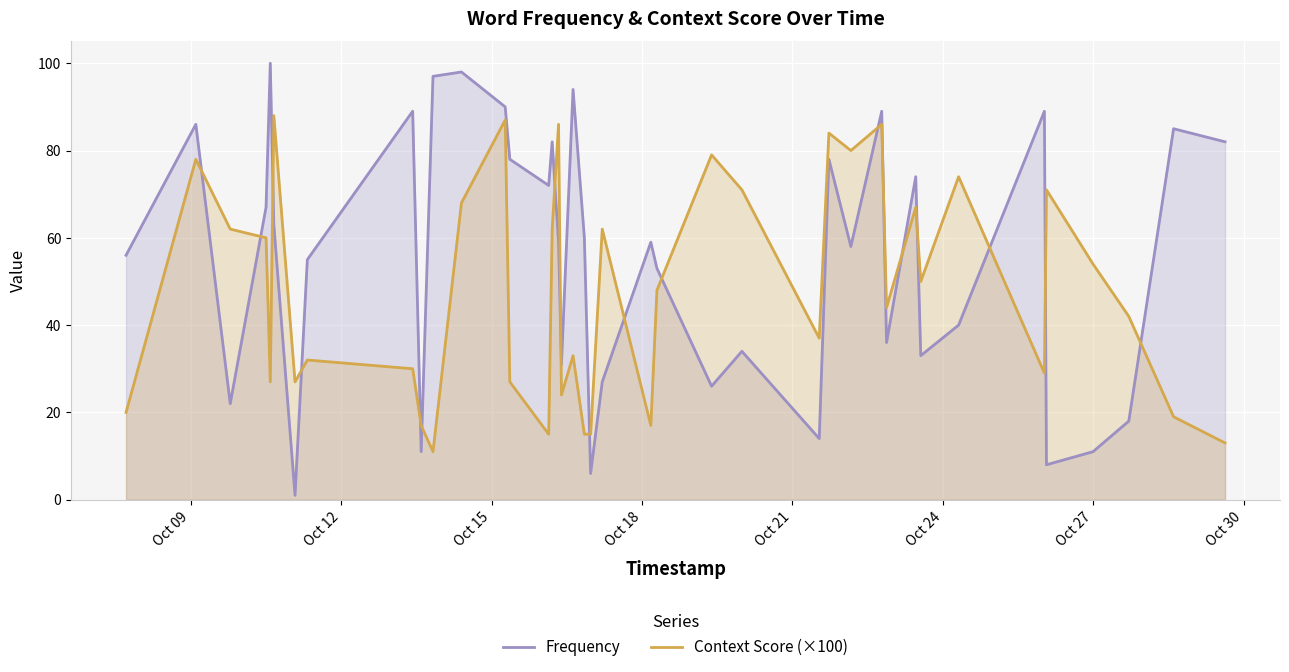

List the series in order of their overall mean, highest first.

Frequency, Context Score (×100)